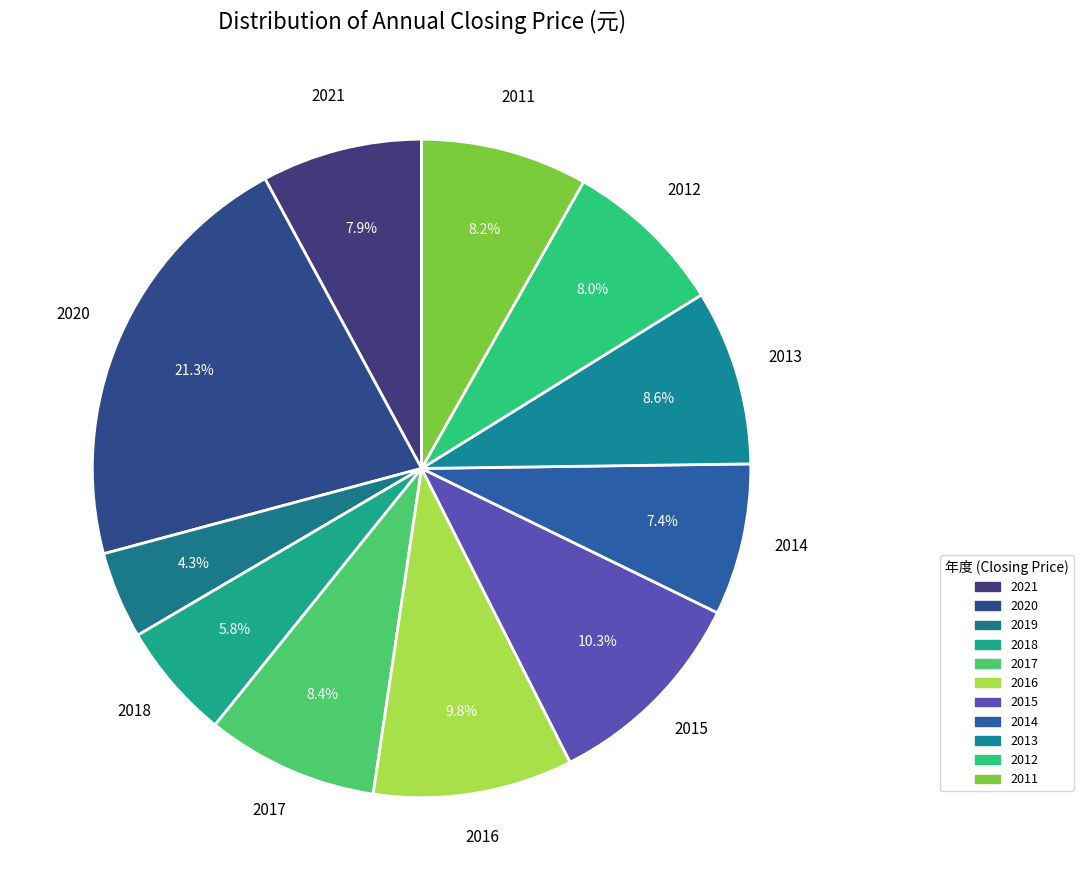

To the nearest percent, what is the difference between the 2017 and 2018 slice percentages?

3%